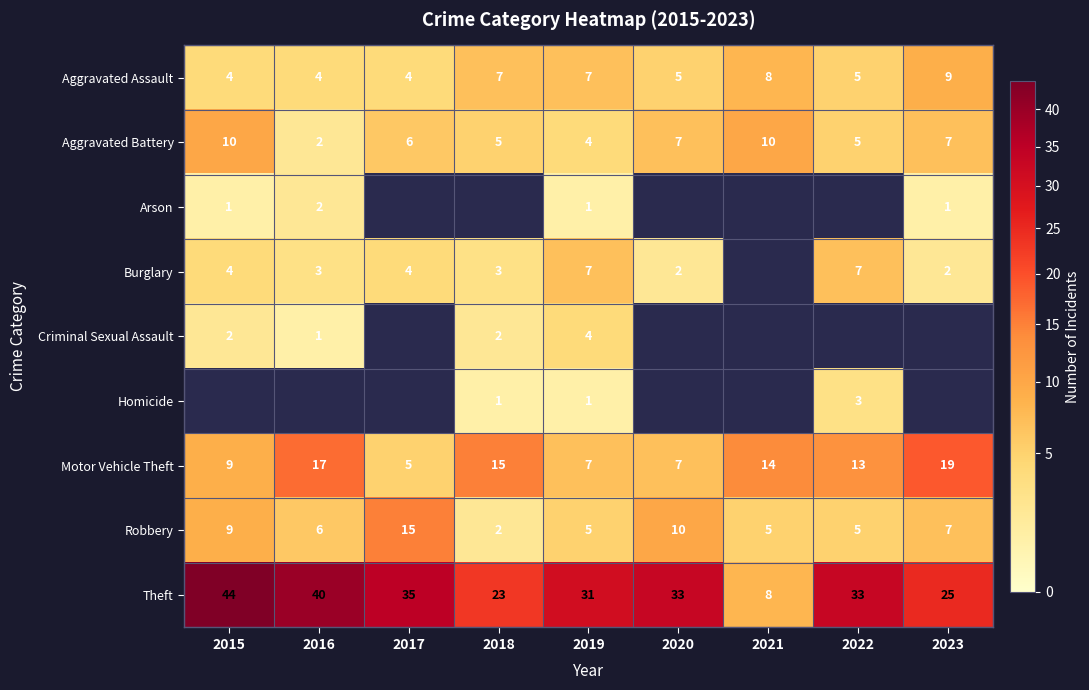

What is the minimum value shown in the chart?

1.0